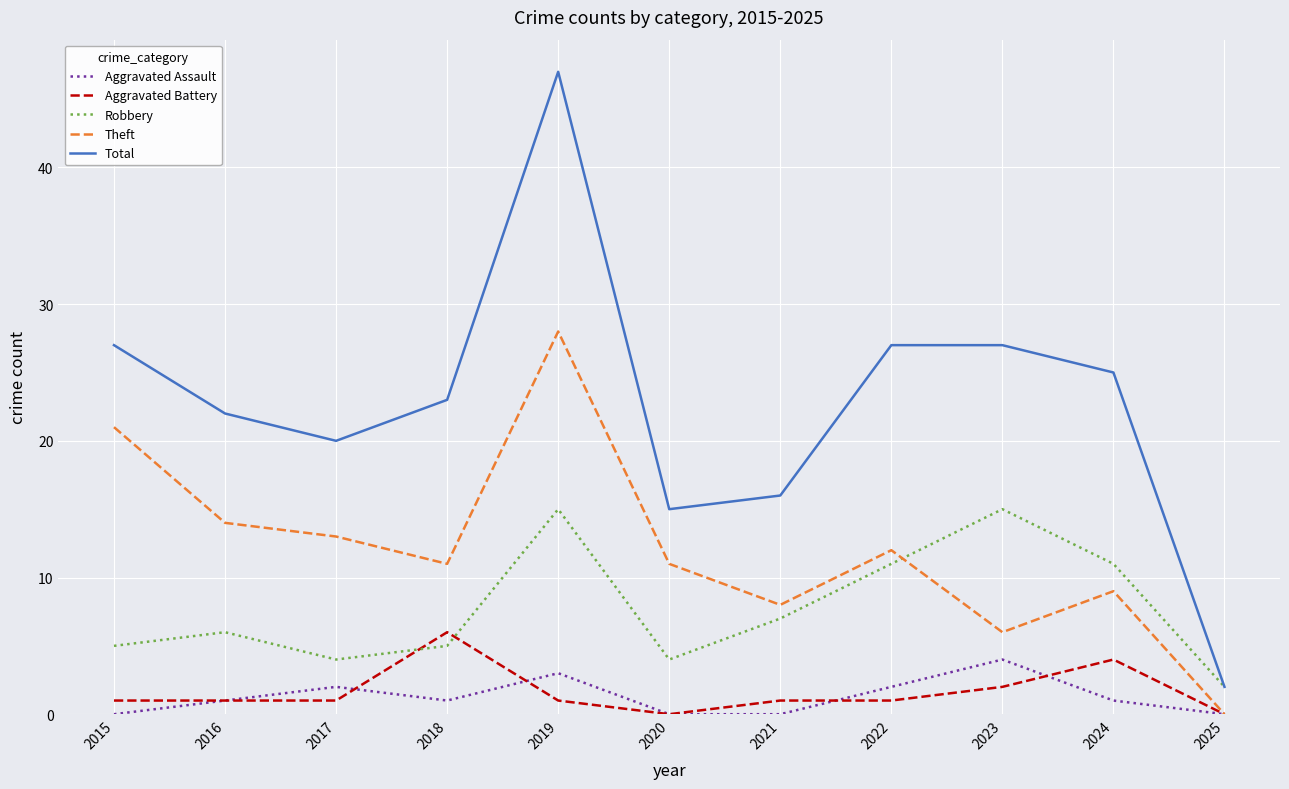

List the series in order of their peak value, highest first.

Total, Theft, Robbery, Aggravated Battery, Aggravated Assault